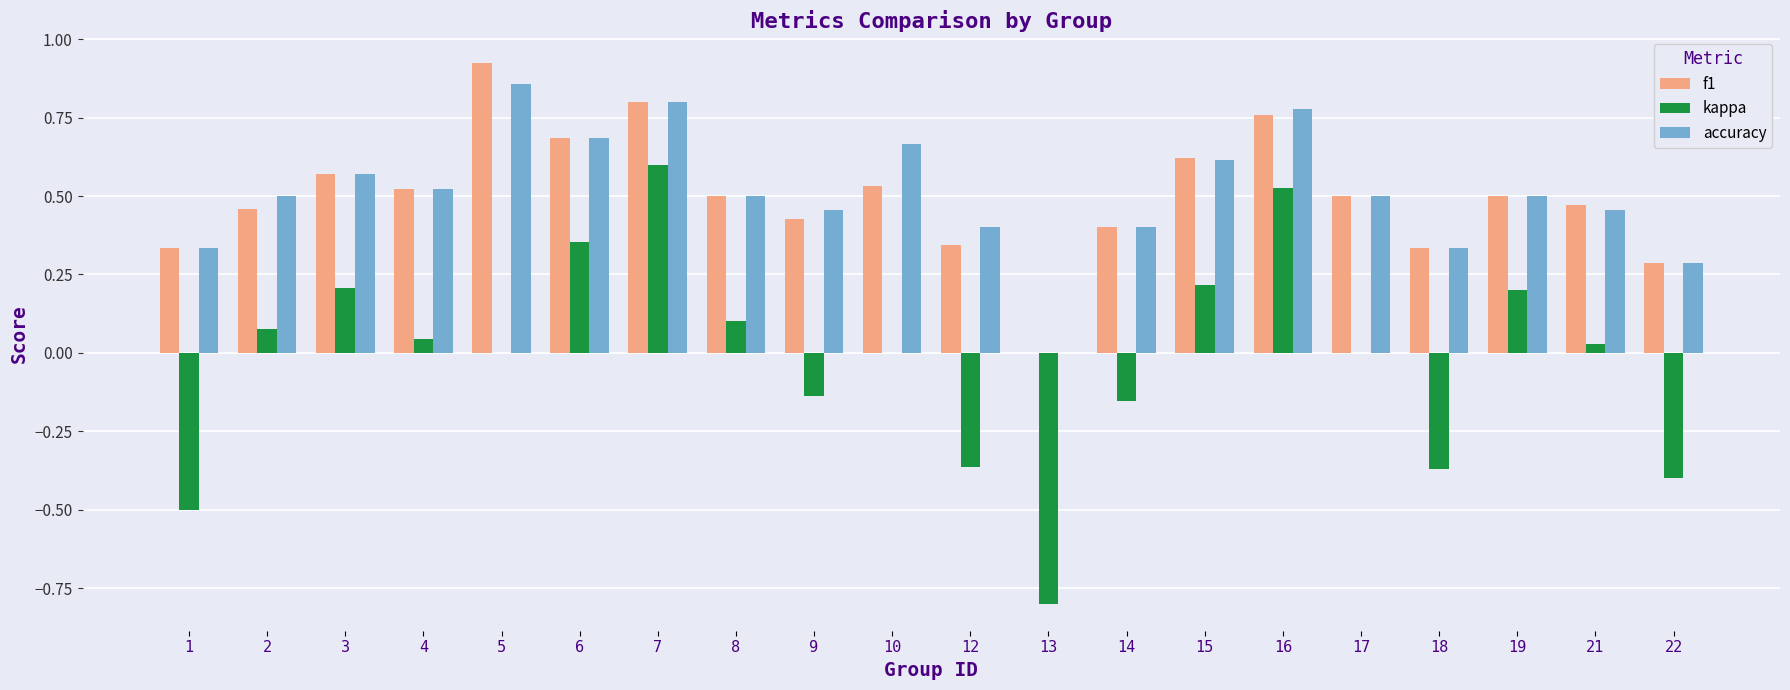

What is the approximate value of kappa at 3?

0.2